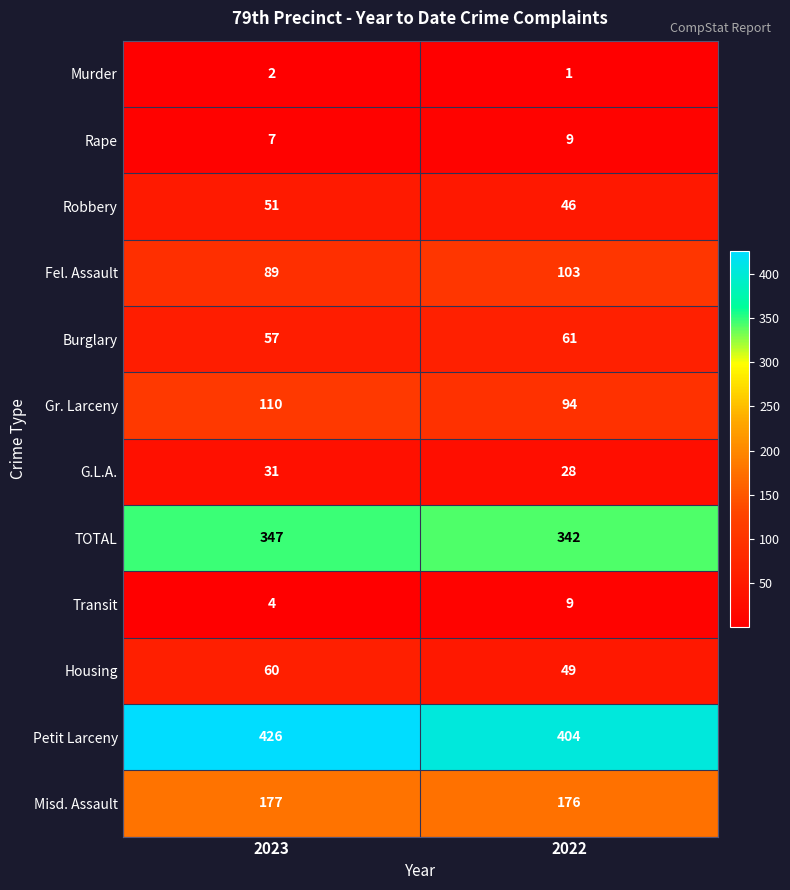

What is the total value across all series at 2022?

1322